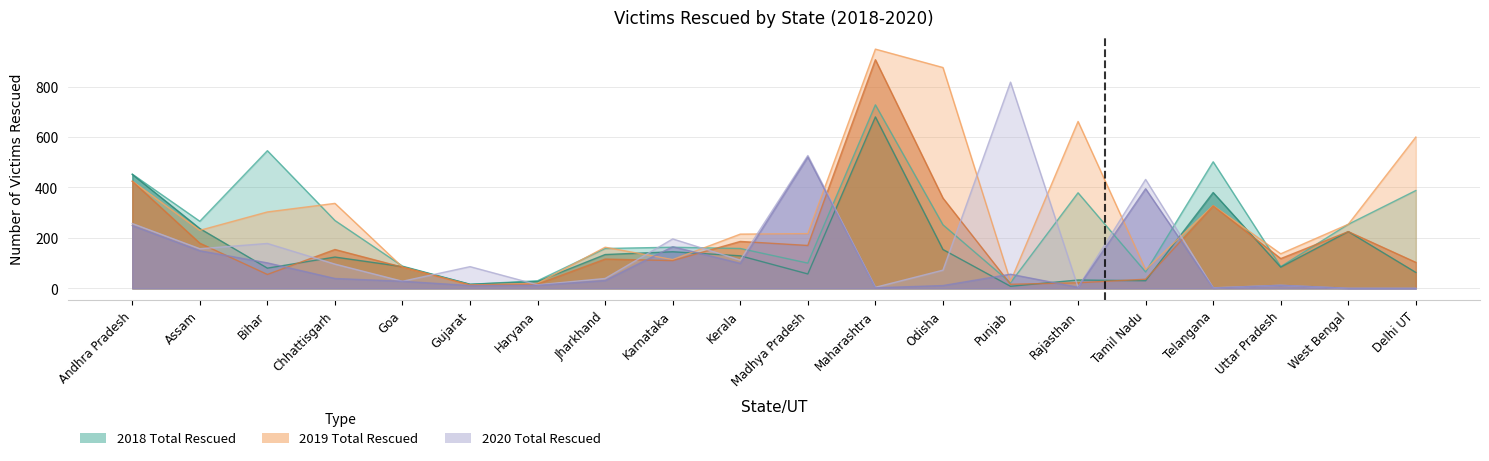

True or false: Female 2019 and Total_victims_rescued 2019 cross at least once.

False